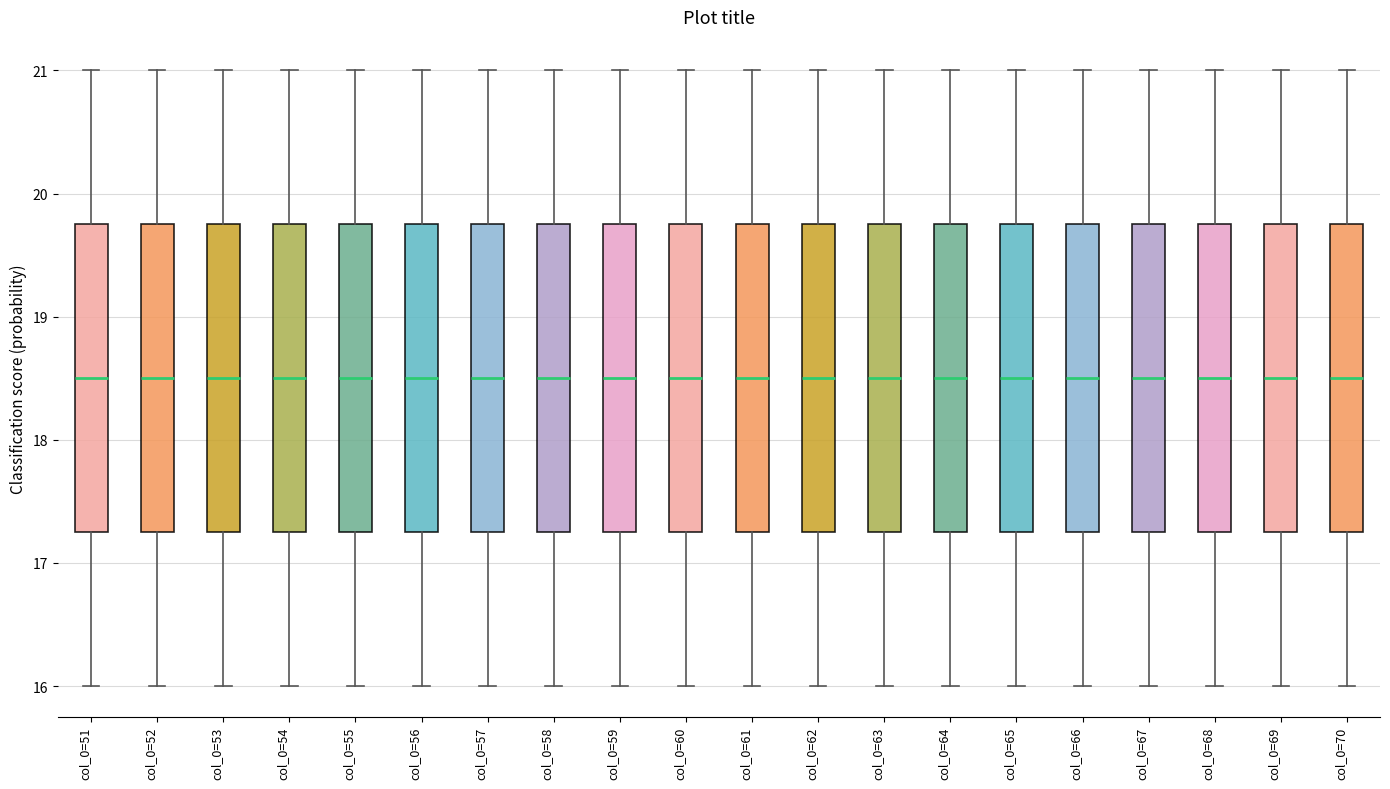

Where is the upper edge of the box for col_0=53 on the y-axis? The values are not printed on the chart, so give them approximately, as read against the axis.

19.8